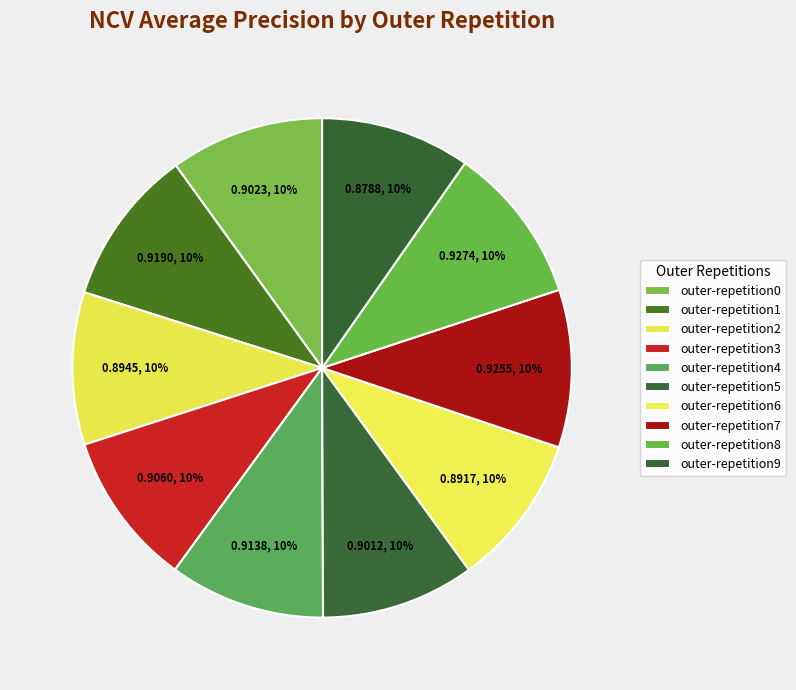

True or false: outer-repetition2 accounts for 24% of the total.

False